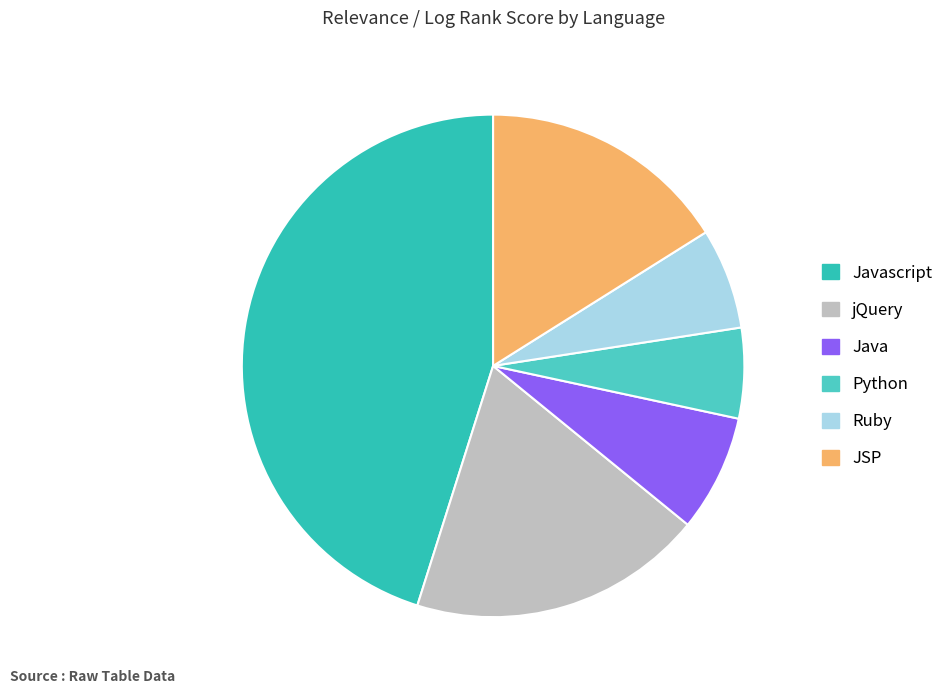

Count the number of slices in the pie.

6